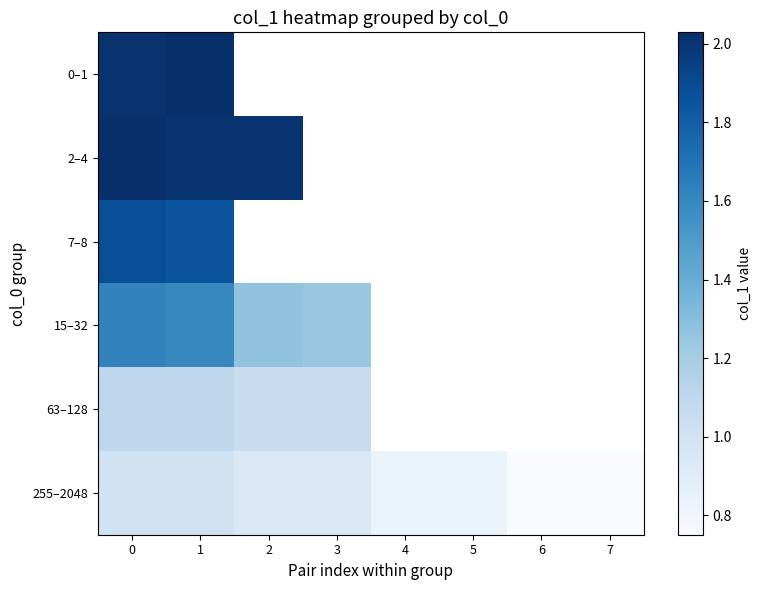

How many values in 0–1 are above zero?

2